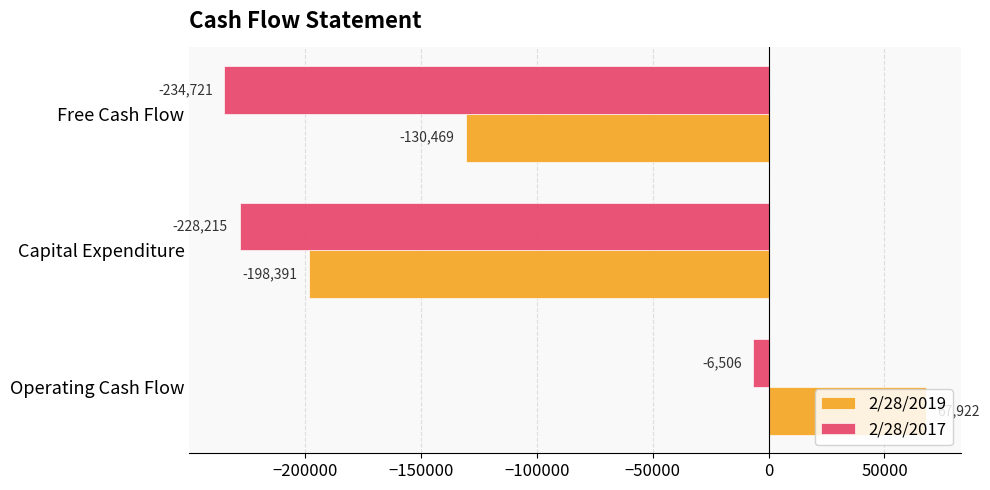

Which category has the highest value across all series?

Operating Cash Flow